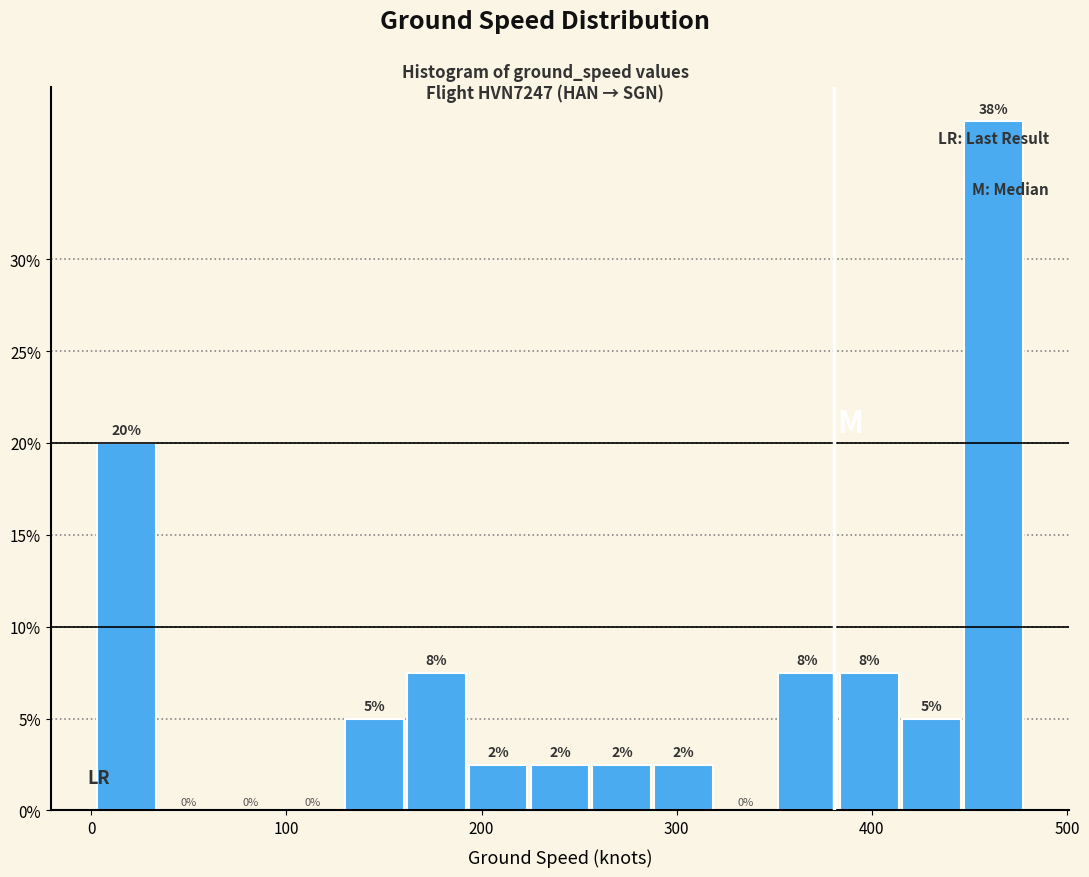

Read against the x-axis, roughly where is the centre of the tallest bar?

460